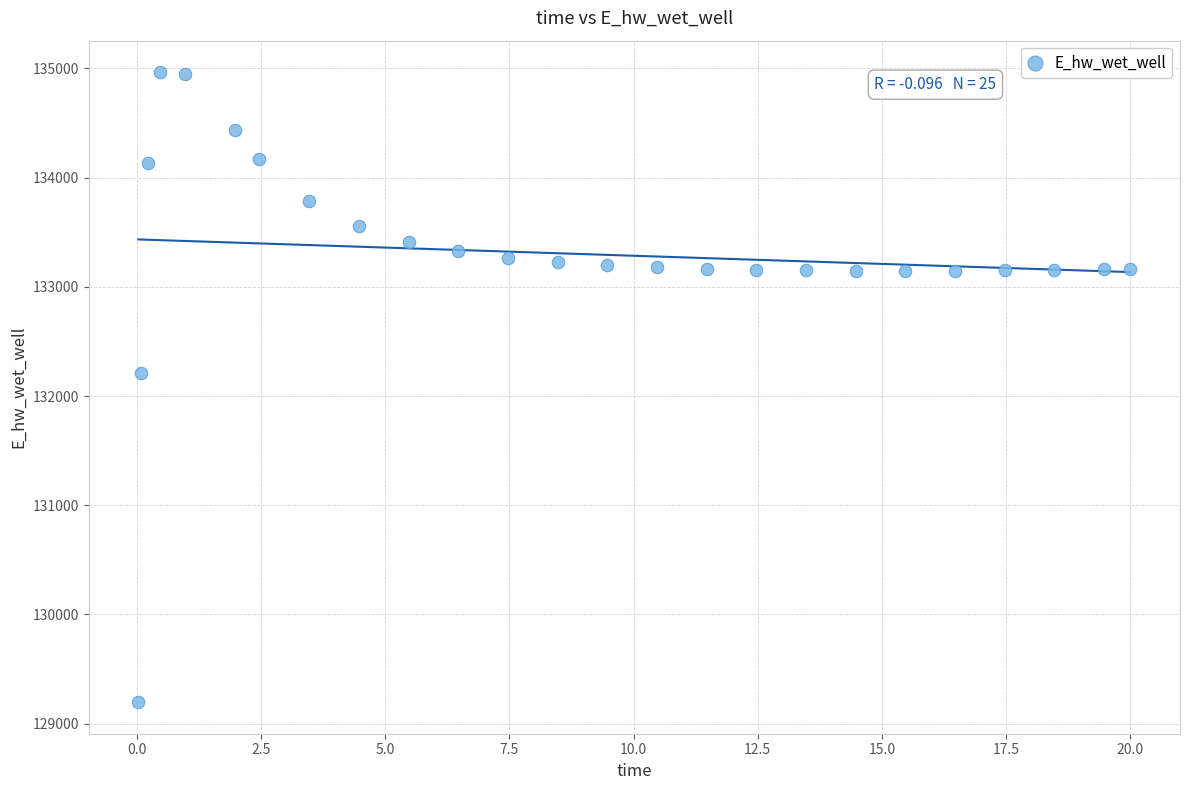

What is the range of Y values (max minus min)?

5769.7